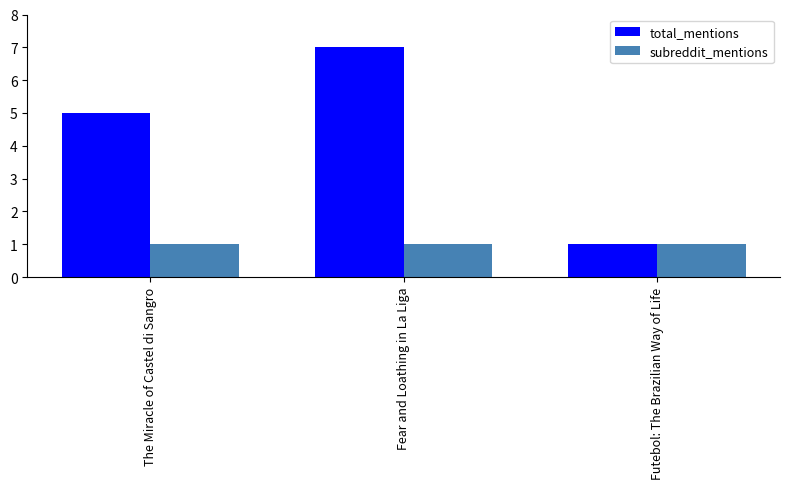

What value does the subreddit_mentions series have at Fear and Loathing in La Liga?

1